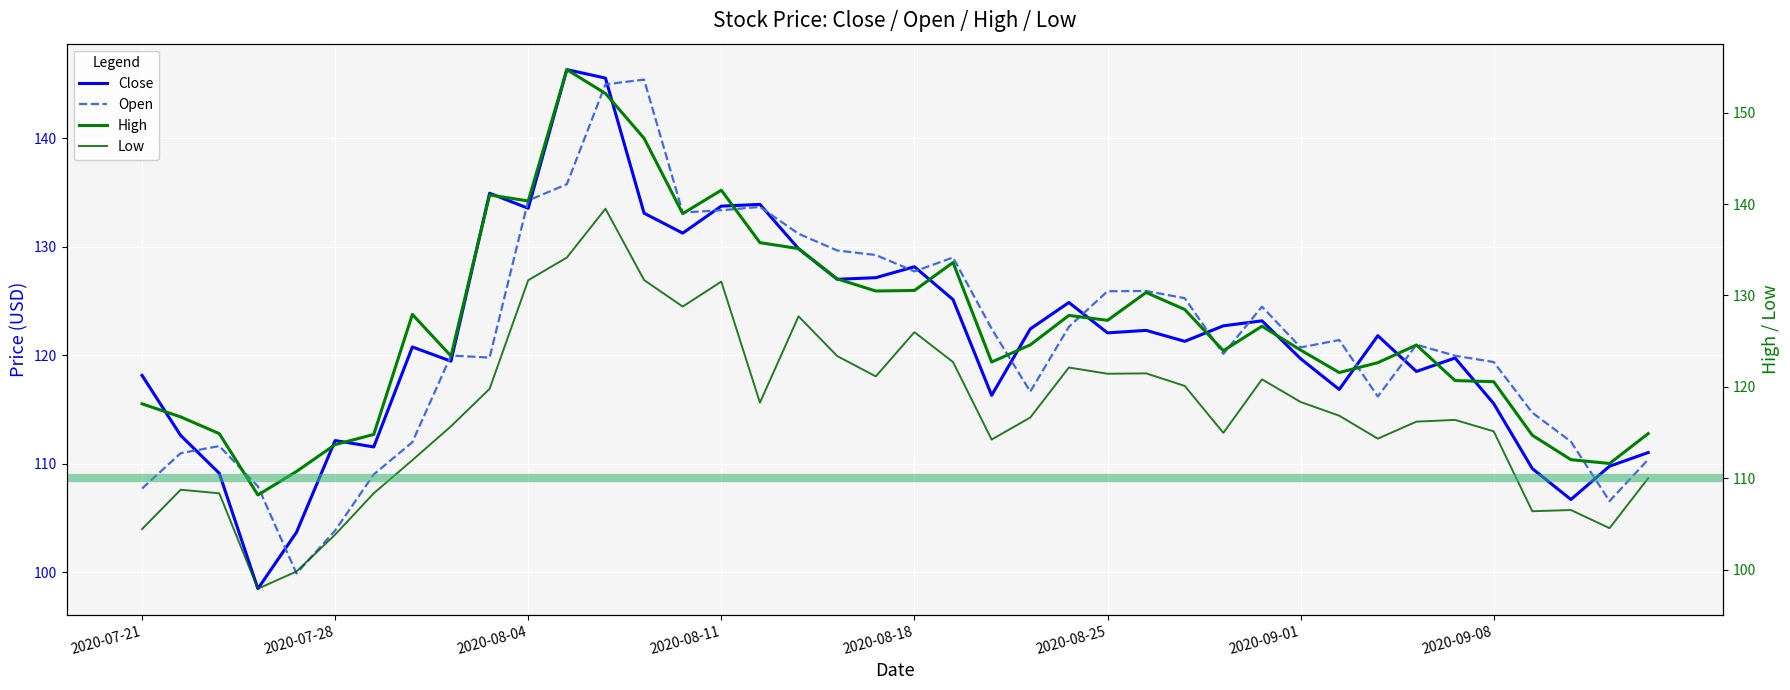

Reading right to left, what are all the values shown in this chart?

close: 2020-09-14=111.0	2020-09-11=109.8	2020-09-10=106.7	2020-09-09=109.5	2020-09-08=115.5	2020-09-07=119.8	2020-09-04=118.5	2020-09-03=121.8	2020-09-02=116.8	2020-09-01=119.7	2020-08-31=123.2	2020-08-28=122.7	2020-08-27=121.3	2020-08-26=122.3	2020-08-25=122.1	2020-08-24=124.9	2020-08-21=122.4	2020-08-20=116.3	2020-08-19=125.1	2020-08-18=128.2	2020-08-17=127.2	2020-08-14=127.0	2020-08-13=129.8	2020-08-12=133.9	2020-08-11=133.8	2020-08-10=131.3	2020-08-07=133.1	2020-08-06=145.6	2020-08-05=146.3	2020-08-04=133.6	2020-08-03=134.9	2020-07-31=119.5	2020-07-30=120.8	2020-07-29=111.5	2020-07-28=112.1	2020-07-27=103.7	2020-07-24=98.5	2020-07-23=109.1	2020-07-22=112.6	2020-07-21=118.2
open: 2020-09-14=110.4	2020-09-11=106.5	2020-09-10=112.0	2020-09-09=114.7	2020-09-08=119.4	2020-09-07=120.0	2020-09-04=121.0	2020-09-03=116.2	2020-09-02=121.4	2020-09-01=120.7	2020-08-31=124.5	2020-08-28=120.1	2020-08-27=125.3	2020-08-26=125.9	2020-08-25=125.9	2020-08-24=122.6	2020-08-21=116.7	2020-08-20=122.5	2020-08-19=129.0	2020-08-18=127.7	2020-08-17=129.2	2020-08-14=129.7	2020-08-13=131.2	2020-08-12=133.7	2020-08-11=133.4	2020-08-10=133.2	2020-08-07=145.4	2020-08-06=145.0	2020-08-05=135.8	2020-08-04=134.3	2020-08-03=119.8	2020-07-31=120.0	2020-07-30=112.0	2020-07-29=109.0	2020-07-28=103.8	2020-07-27=99.9	2020-07-24=107.9	2020-07-23=111.6	2020-07-22=111.0	2020-07-21=107.7
high: 2020-09-14=114.9	2020-09-11=111.6	2020-09-10=112.0	2020-09-09=114.7	2020-09-08=120.6	2020-09-07=120.7	2020-09-04=124.6	2020-09-03=122.7	2020-09-02=121.6	2020-09-01=124.0	2020-08-31=126.6	2020-08-28=124.0	2020-08-27=128.5	2020-08-26=130.3	2020-08-25=127.3	2020-08-24=127.8	2020-08-21=124.6	2020-08-20=122.7	2020-08-19=133.6	2020-08-18=130.6	2020-08-17=130.5	2020-08-14=131.8	2020-08-13=135.1	2020-08-12=135.8	2020-08-11=141.5	2020-08-10=139.0	2020-08-07=147.2	2020-08-06=152.1	2020-08-05=154.7	2020-08-04=140.3	2020-08-03=141.0	2020-07-31=123.4	2020-07-30=127.9	2020-07-29=114.8	2020-07-28=113.7	2020-07-27=110.8	2020-07-24=108.2	2020-07-23=114.9	2020-07-22=116.7	2020-07-21=118.2
low: 2020-09-14=110.0	2020-09-11=104.5	2020-09-10=106.5	2020-09-09=106.4	2020-09-08=115.1	2020-09-07=116.4	2020-09-04=116.2	2020-09-03=114.3	2020-09-02=116.8	2020-09-01=118.3	2020-08-31=120.8	2020-08-28=115.0	2020-08-27=120.1	2020-08-26=121.5	2020-08-25=121.4	2020-08-24=122.1	2020-08-21=116.7	2020-08-20=114.2	2020-08-19=122.7	2020-08-18=126.0	2020-08-17=121.2	2020-08-14=123.4	2020-08-13=127.7	2020-08-12=118.3	2020-08-11=131.5	2020-08-10=128.8	2020-08-07=131.7	2020-08-06=139.5	2020-08-05=134.2	2020-08-04=131.7	2020-08-03=119.8	2020-07-31=115.7	2020-07-30=112.0	2020-07-29=108.4	2020-07-28=103.8	2020-07-27=99.8	2020-07-24=97.9	2020-07-23=108.4	2020-07-22=108.8	2020-07-21=104.5